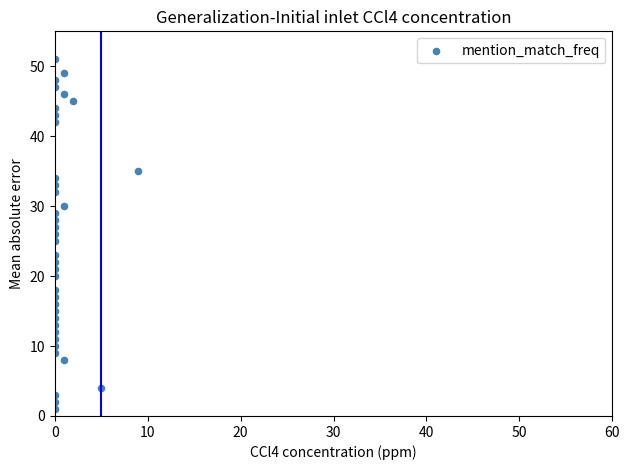

What is the range of X values (max minus min)?

9